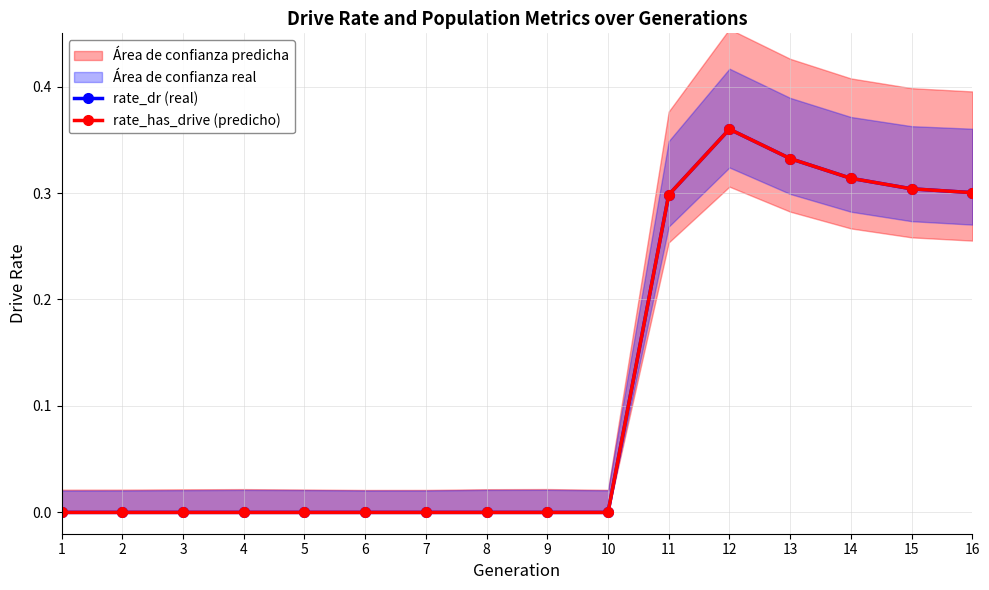

Is this an area chart (filled region under the line)?

No